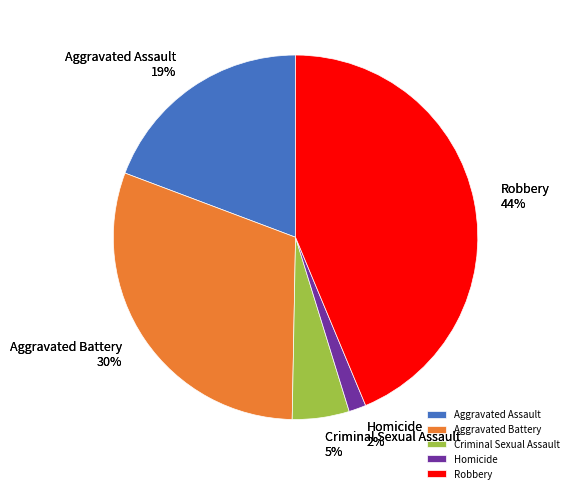

Approximately how many times larger is the value at Criminal Sexual Assault compared to Homicide?

3.3